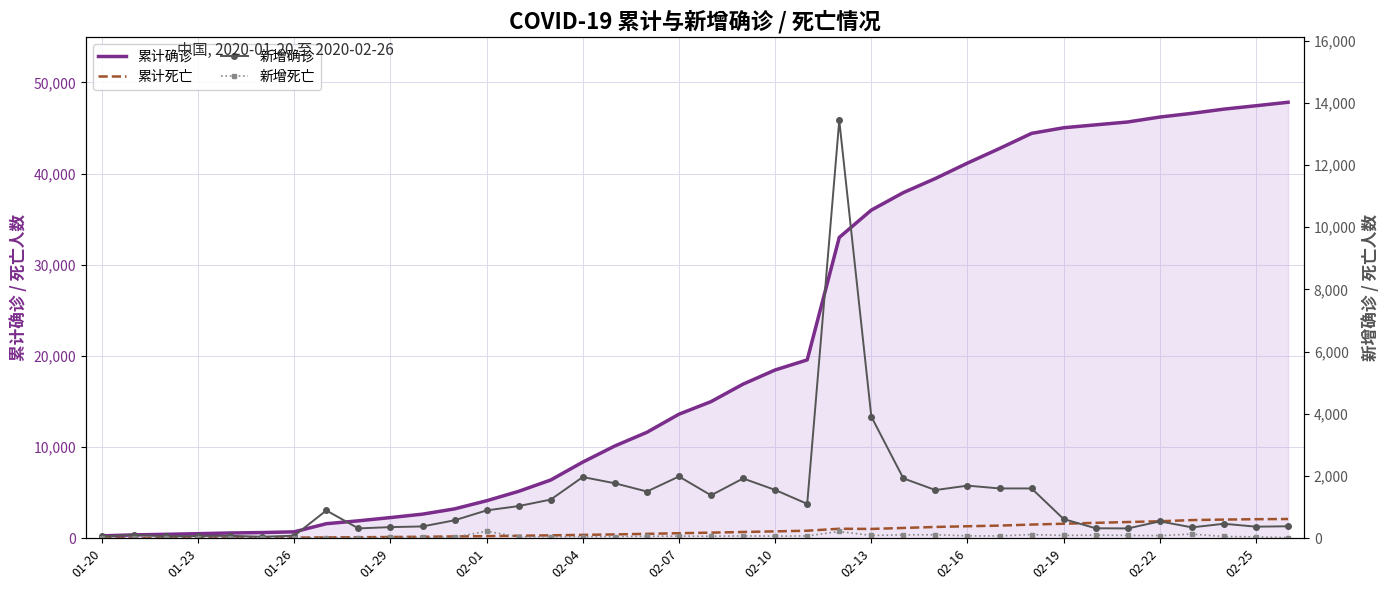

Where does the 累计确诊 series first go above 14982?

20